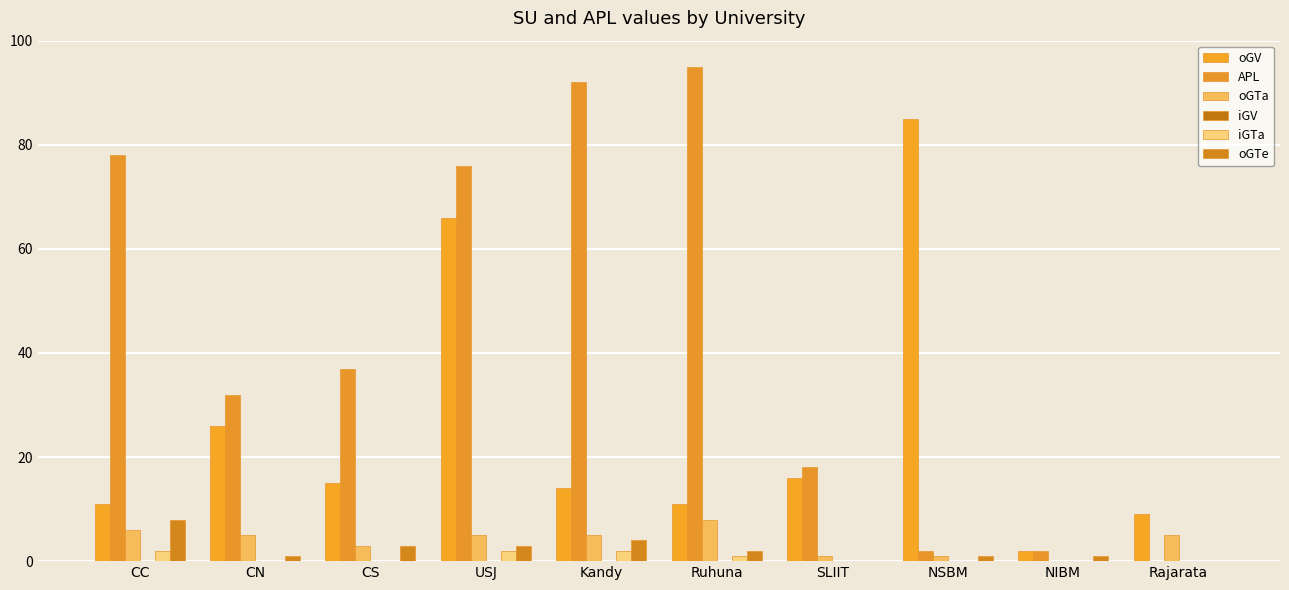

Where is oGTe nearest to the value 4?

Kandy